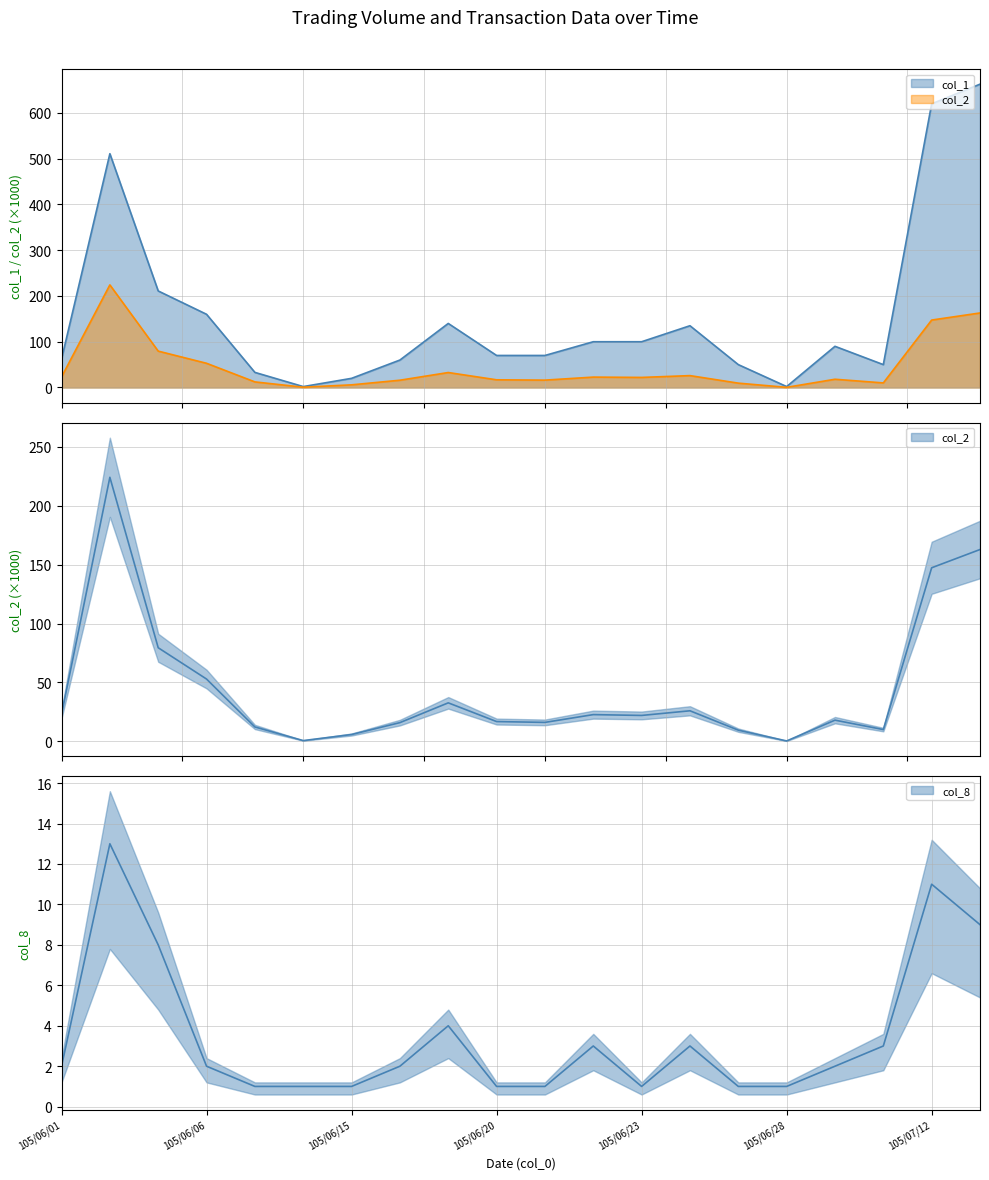

Is it true that col_8 equals 1.0 at 105/06/28?

True